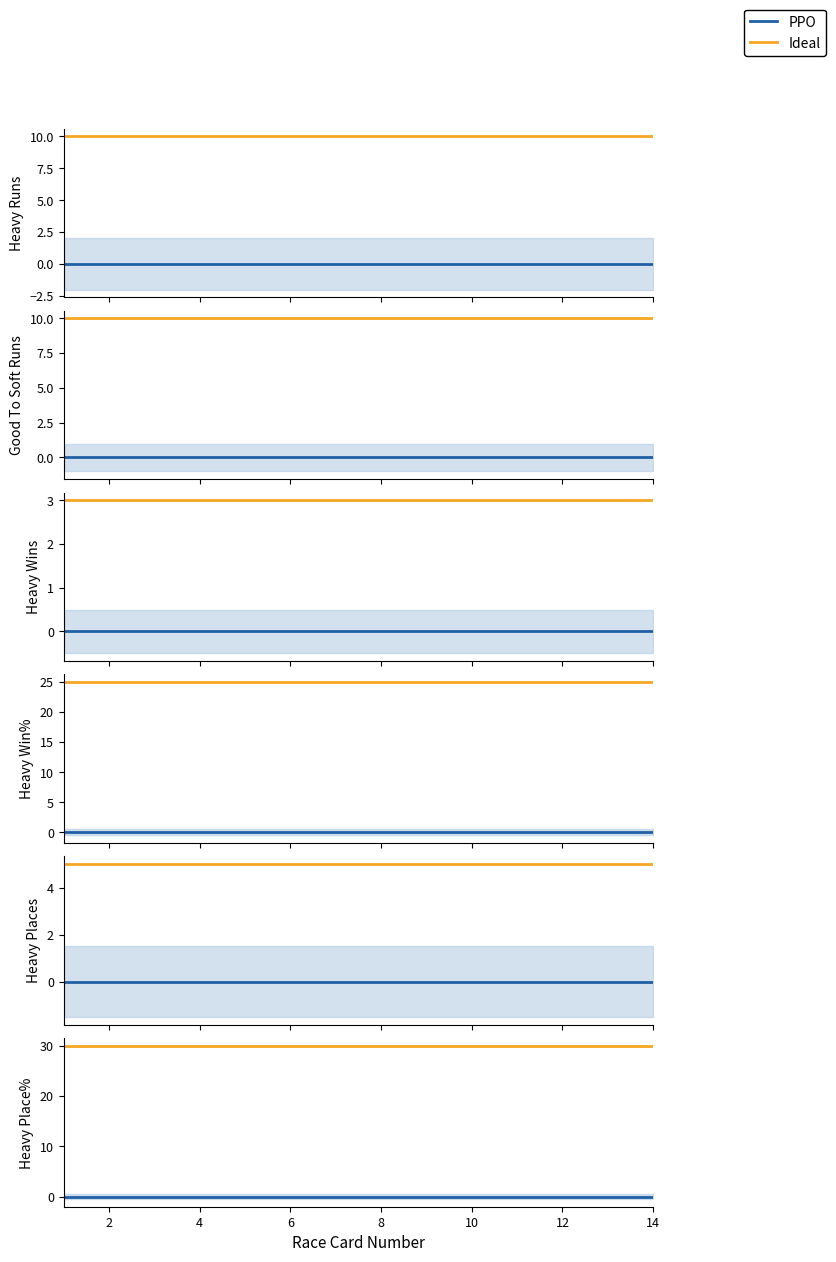

Which series has the widest spread of values?

PPO